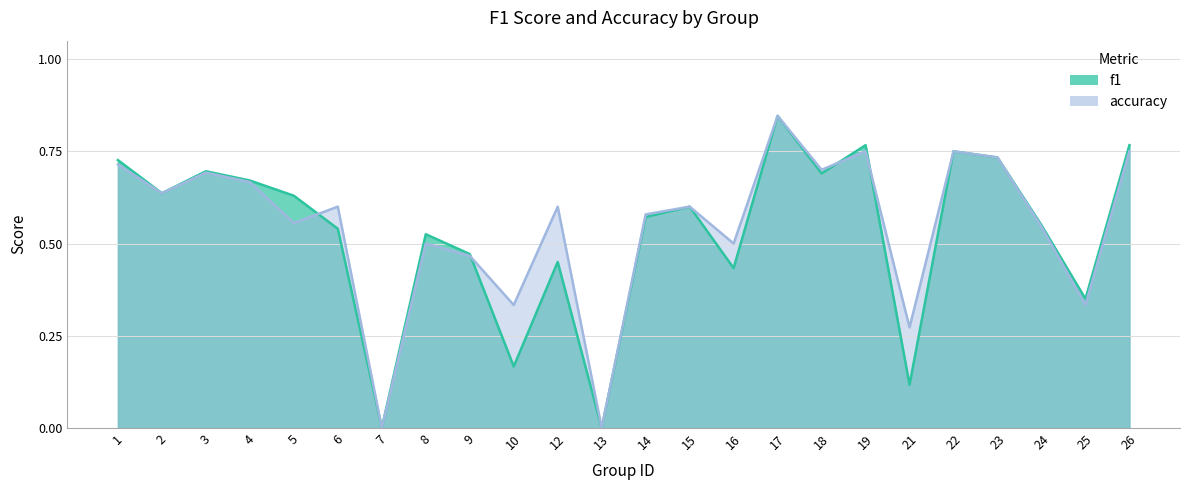

What value does the f1 series have at 4?

0.7